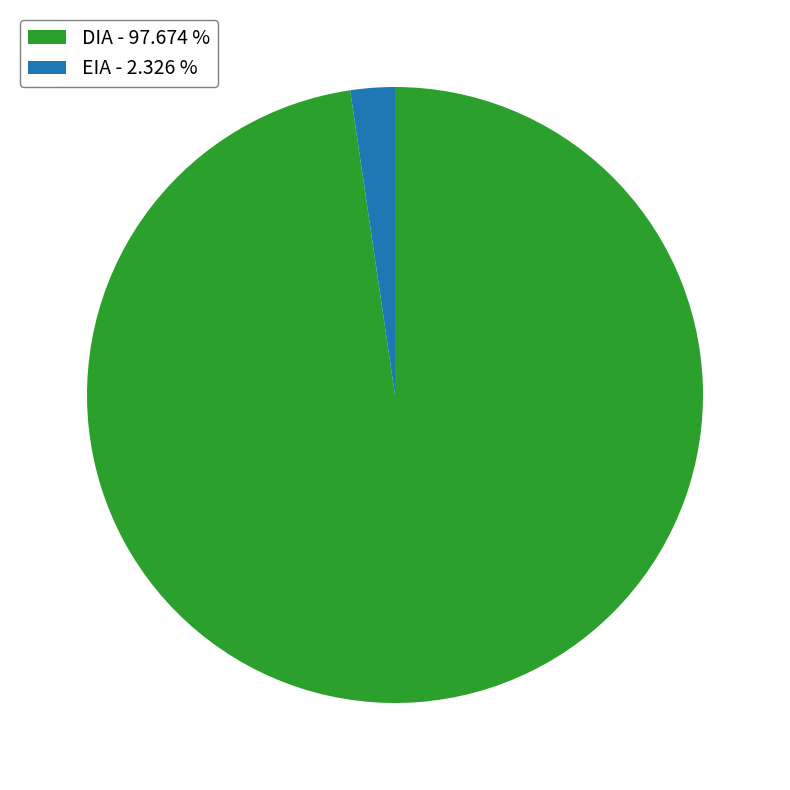

Is the sum of EIA - 2.326 % and DIA - 97.674 % greater than half?

Yes